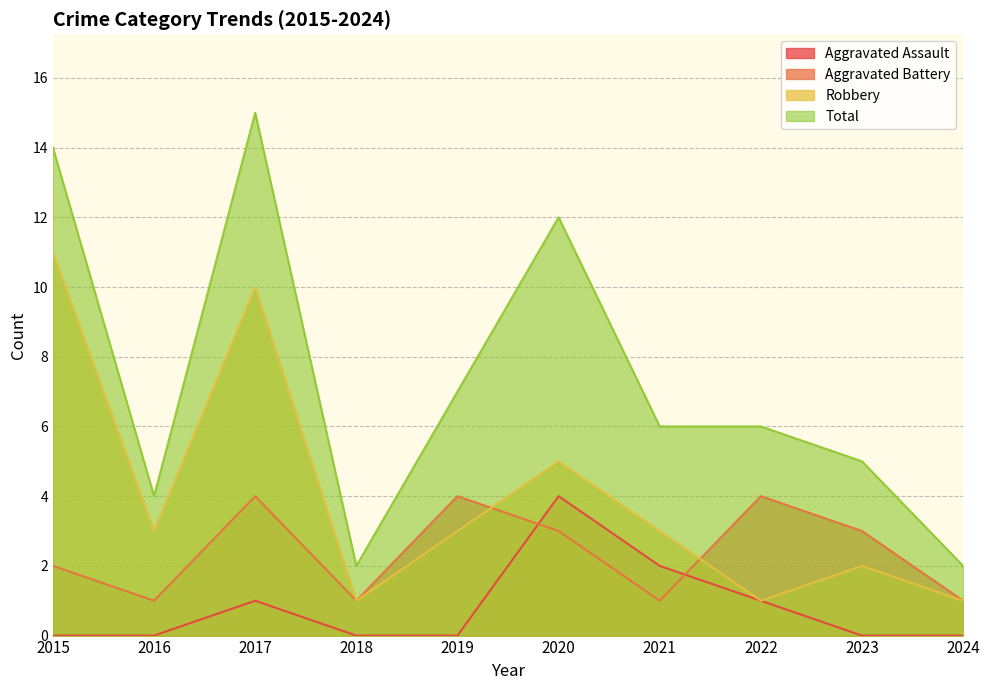

List the series in order of their overall mean, highest first.

Total, Robbery, Aggravated Battery, Aggravated Assault